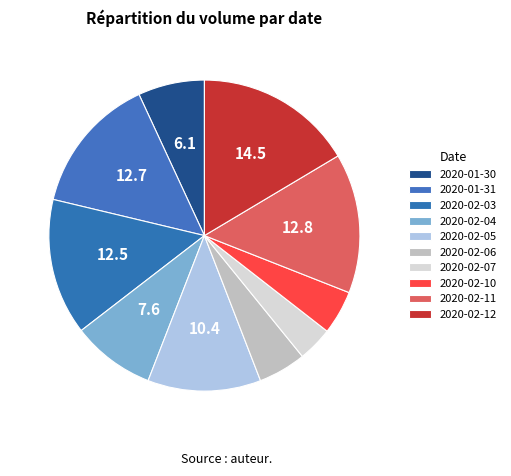

To the nearest percent, what percentage of the pie is 2020-02-12?

16%